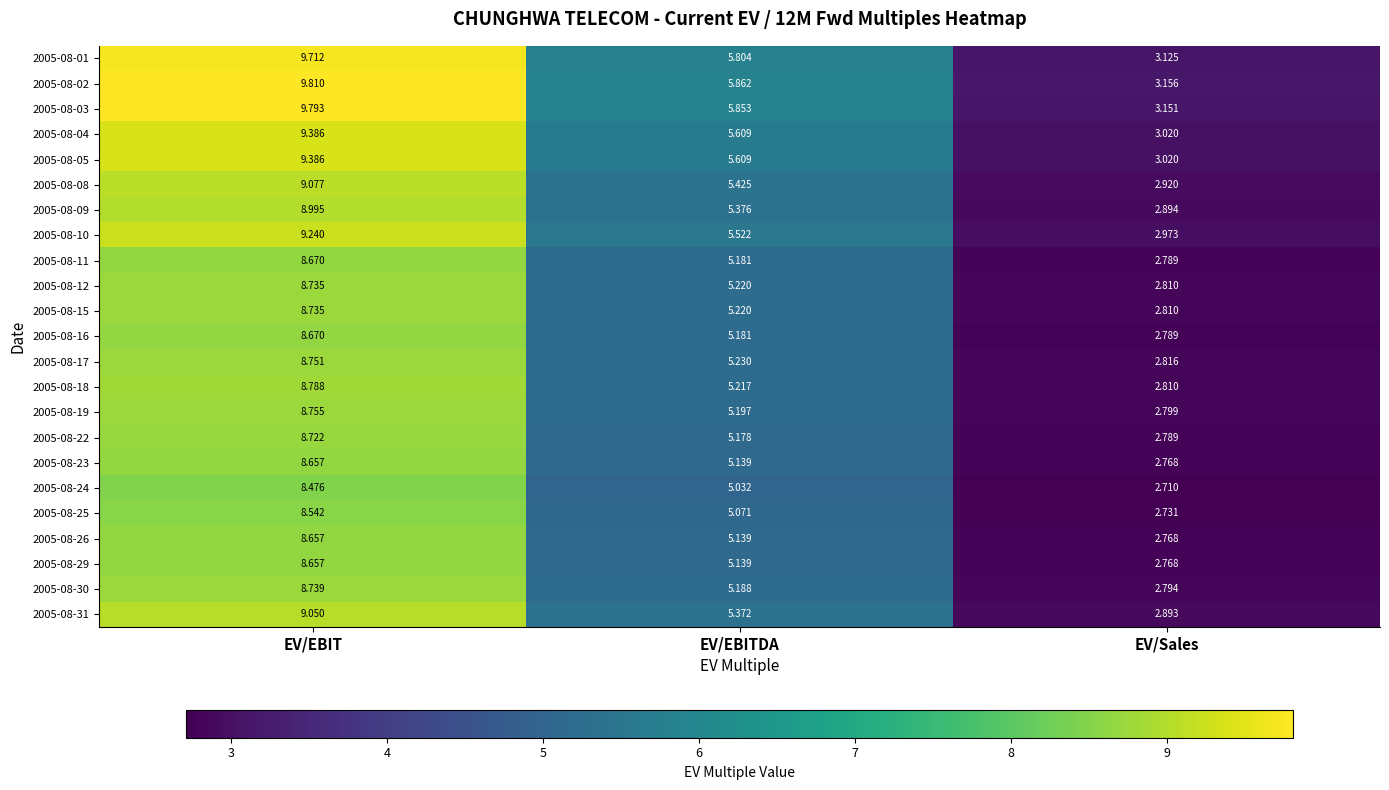

At which category does the chart reach its peak across all series?

EV/EBIT